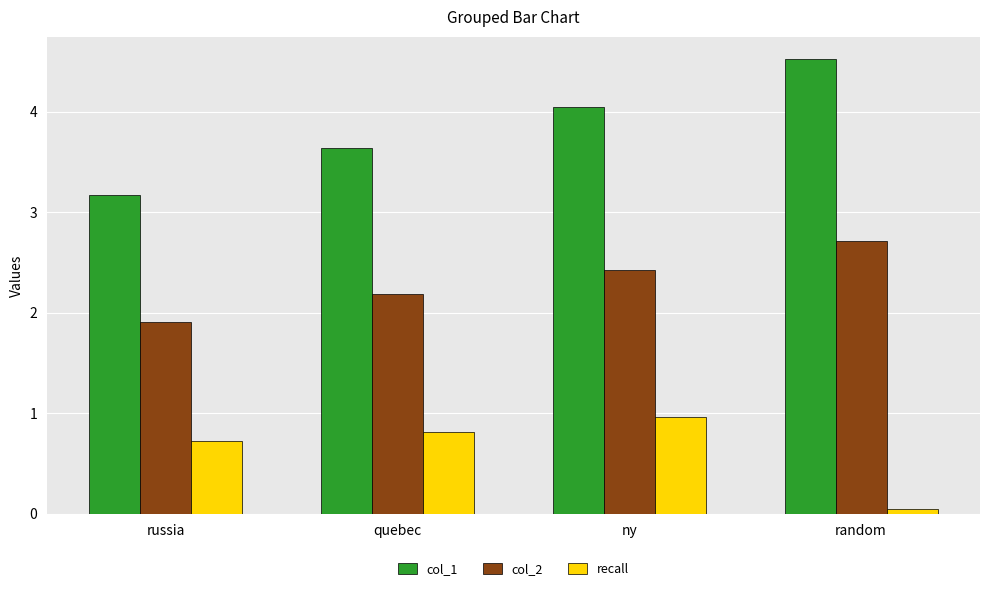

What is the average value of the col_2 series?

2.3